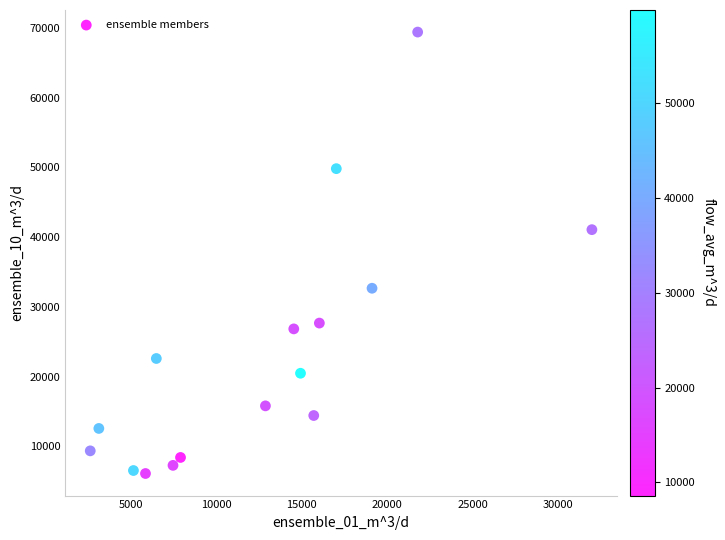

What Y value in the scatter plot is closest to 37750?

41068.7